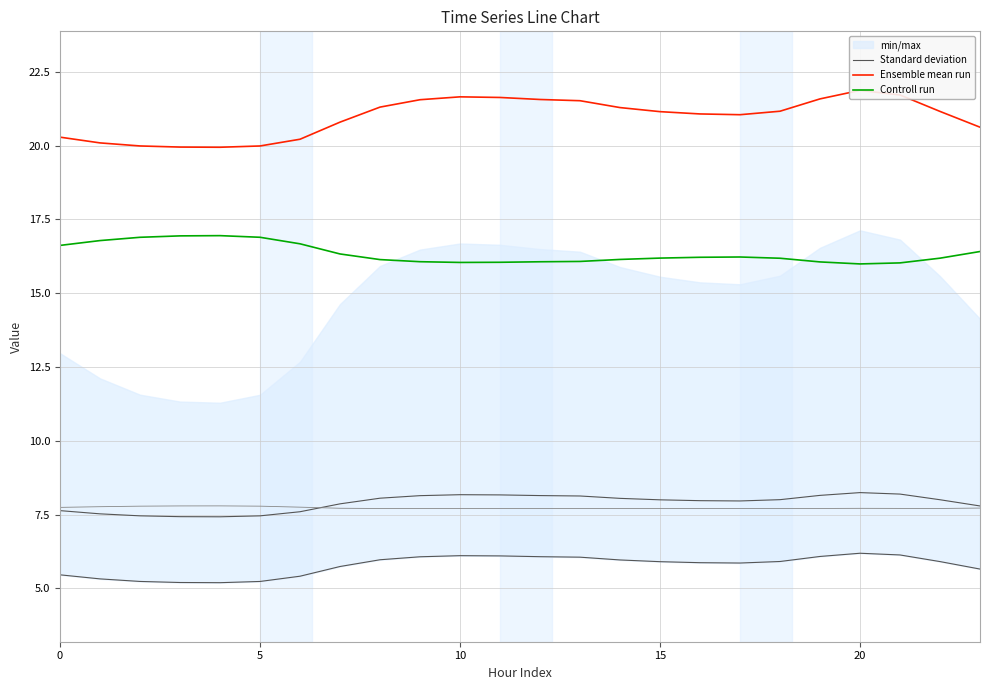

The value of Ensemble mean run at 10 is 27.3. True or false?

False